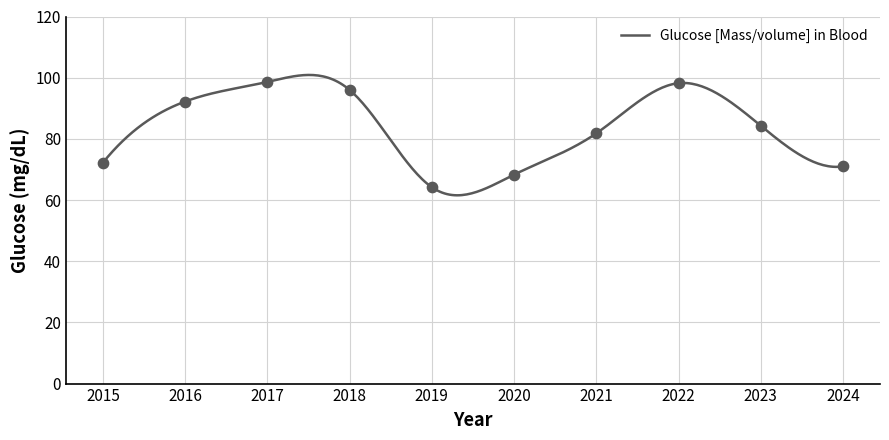

What is the change in value from 2022 to 2023?

-13.9